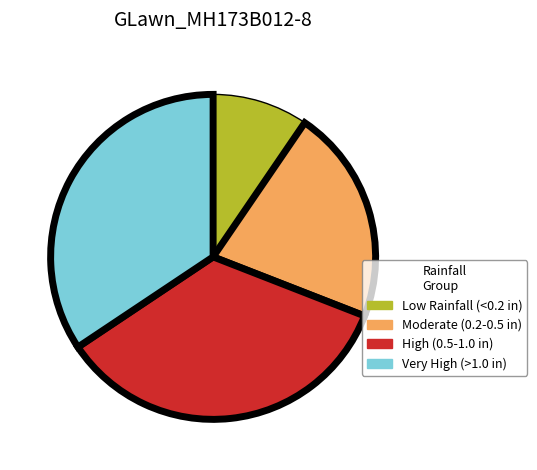

Which slice is the smallest?

Low Rainfall (<0.2 in)